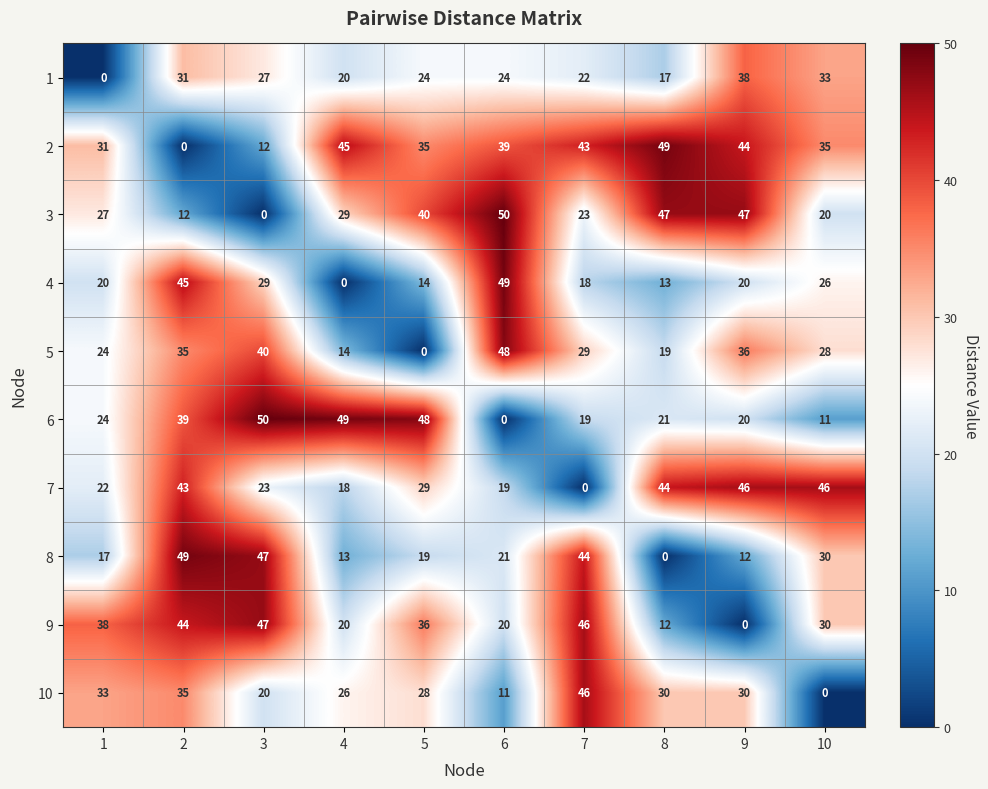

Which series has the largest total across all categories?

2